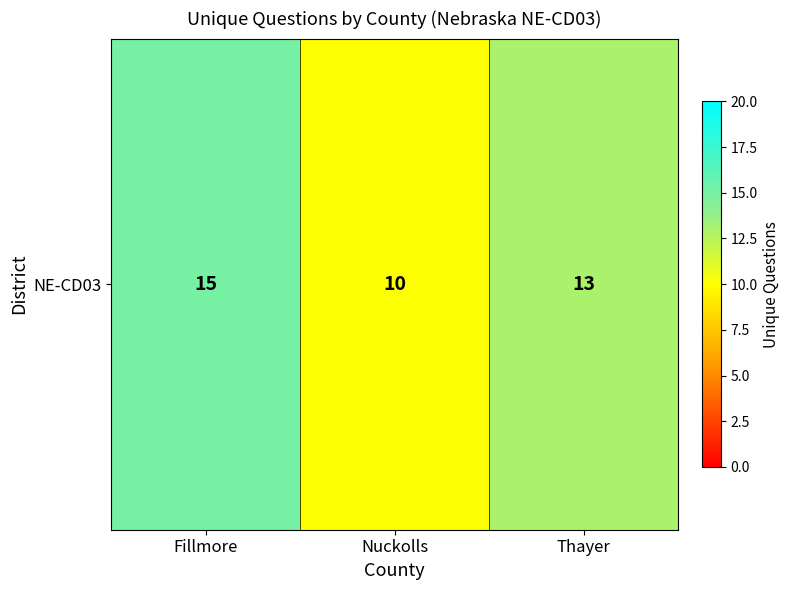

At which label is the value closest to 12?

Thayer